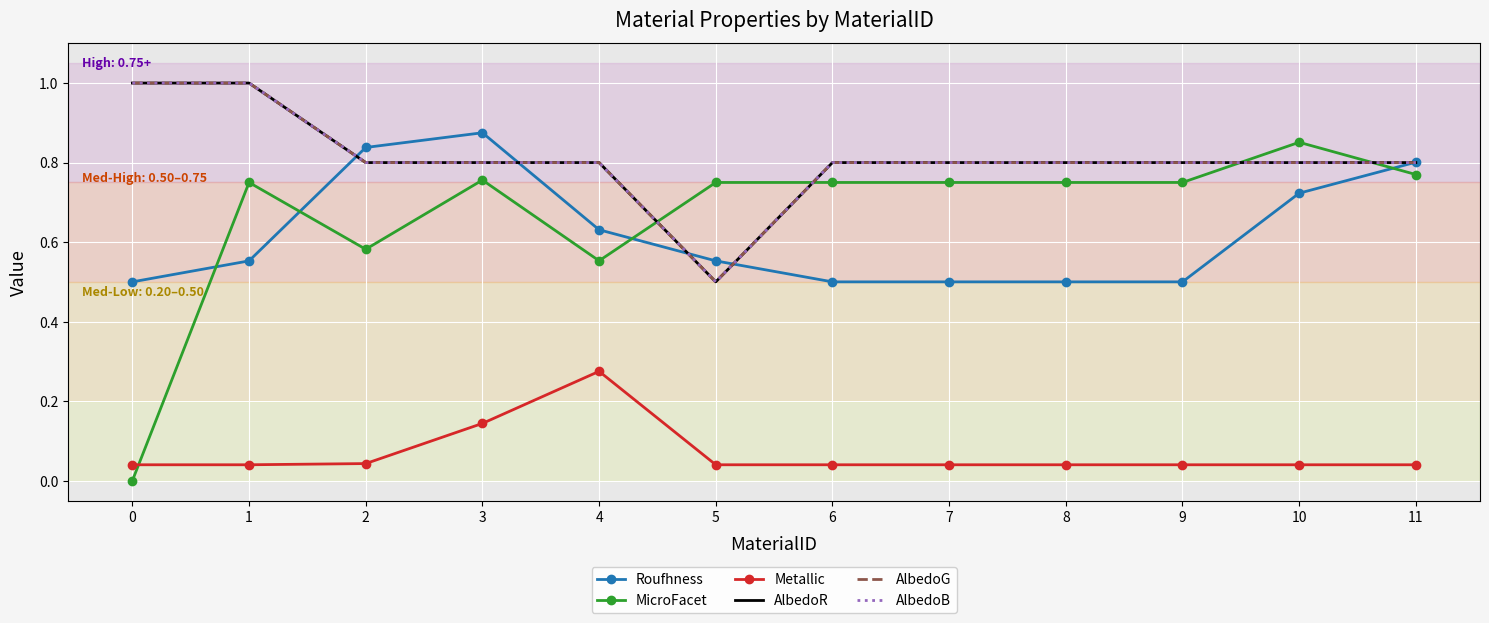

Where is the first local maximum for Metallic?

4